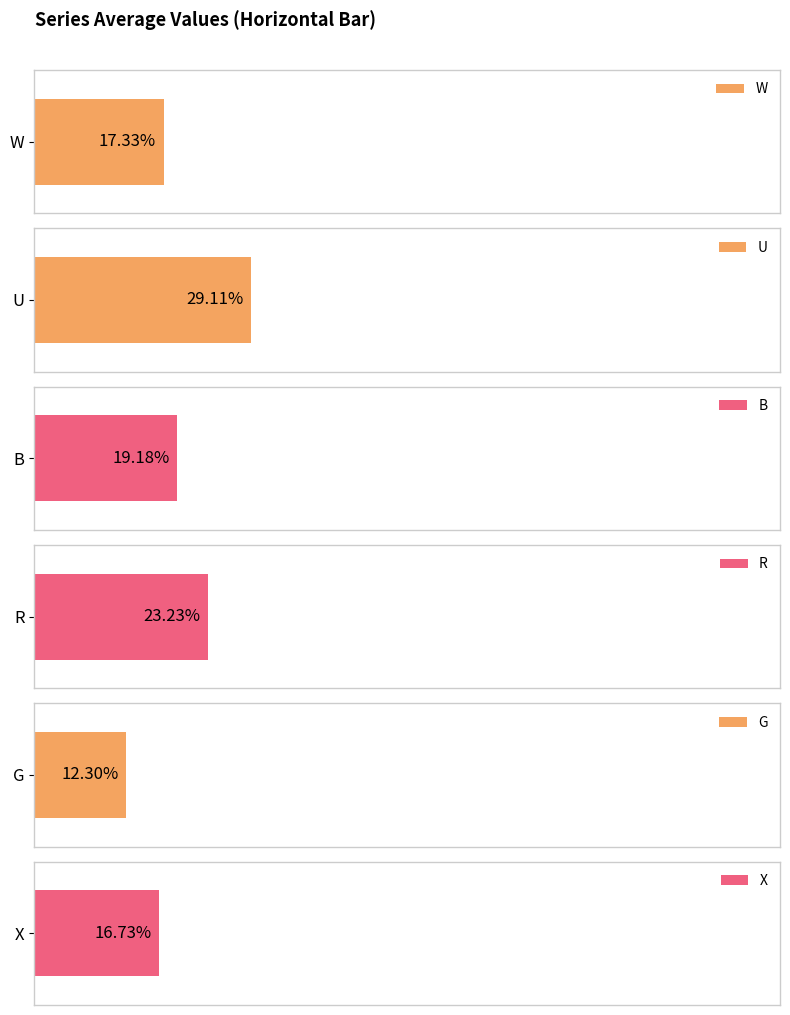

Does the chart contain any negative values?

No